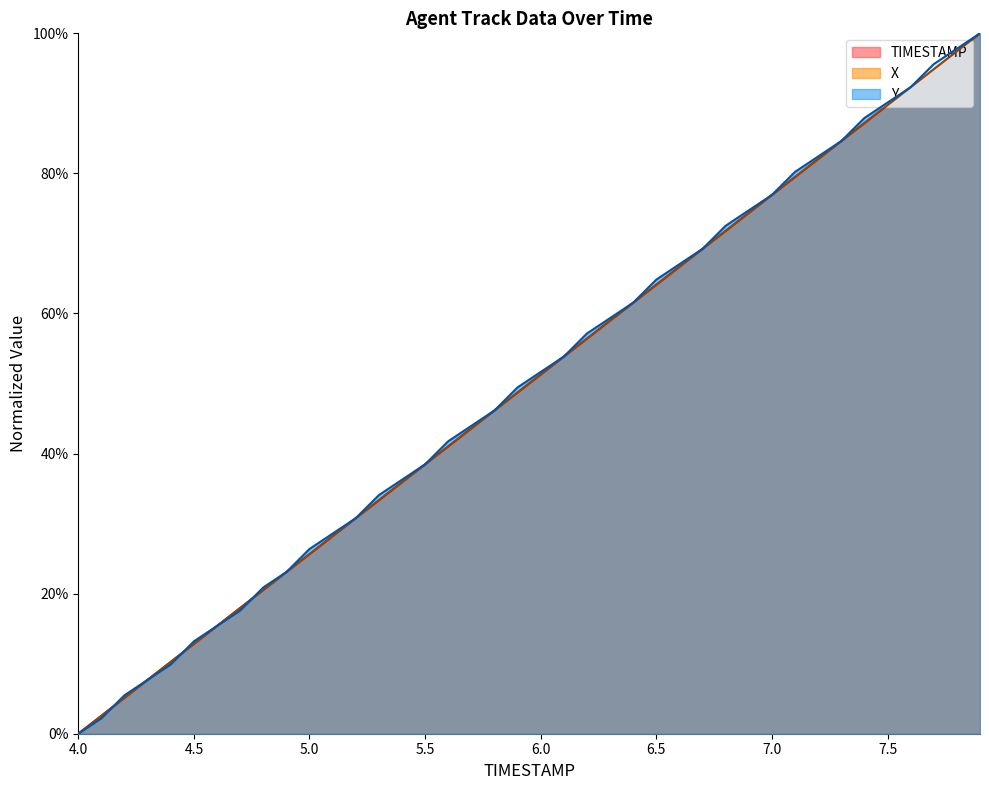

What is the label of the 21st point from the left?

6.0